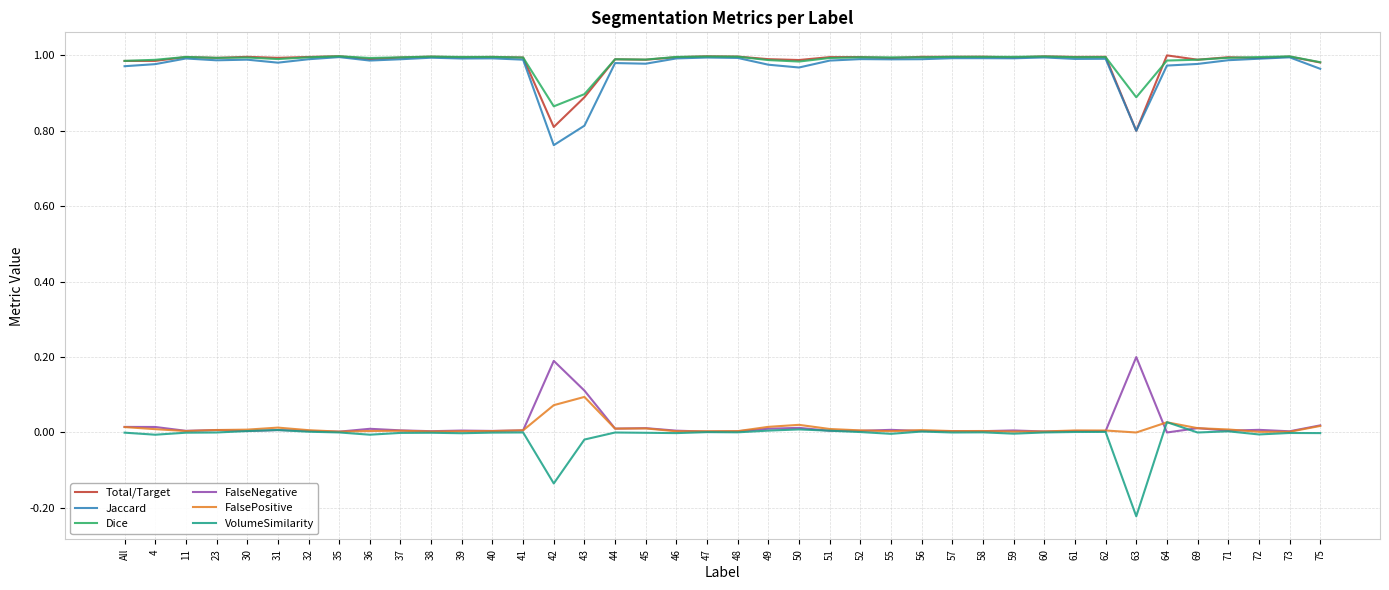

Which label corresponds to the smallest value in the chart?

63